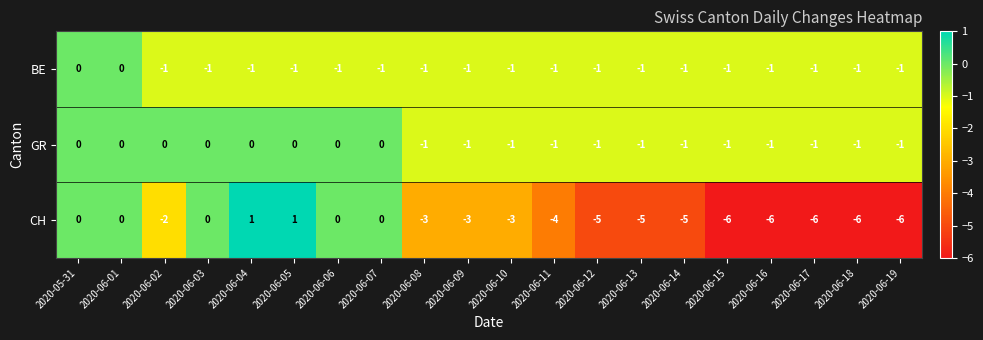

Count the BE values in the range -1 to 0.

20